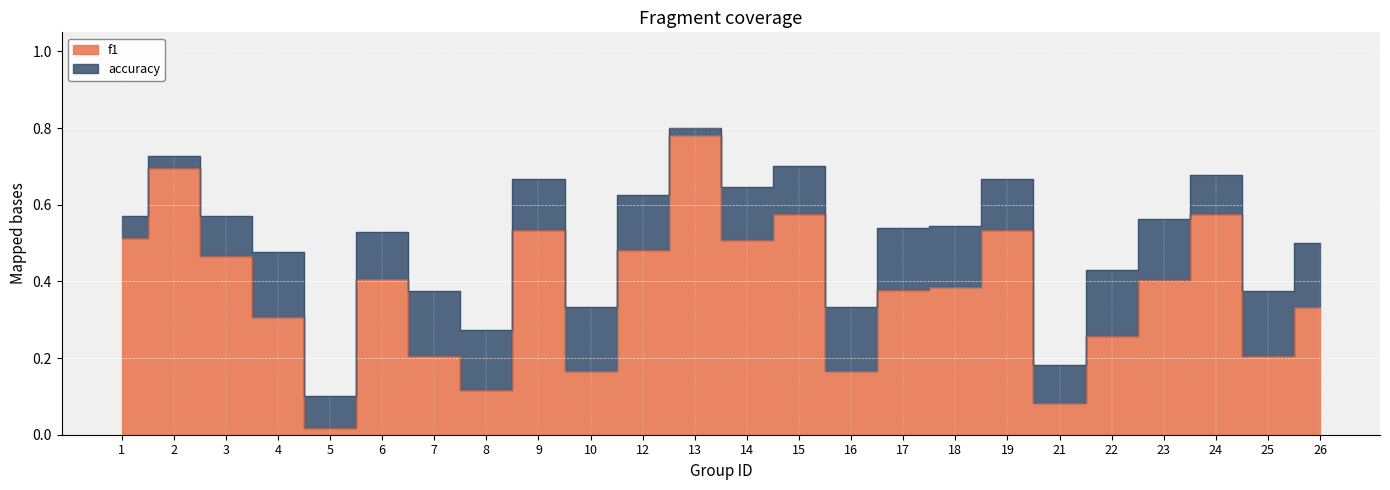

The value of accuracy at 13 is 1.2. True or false?

False